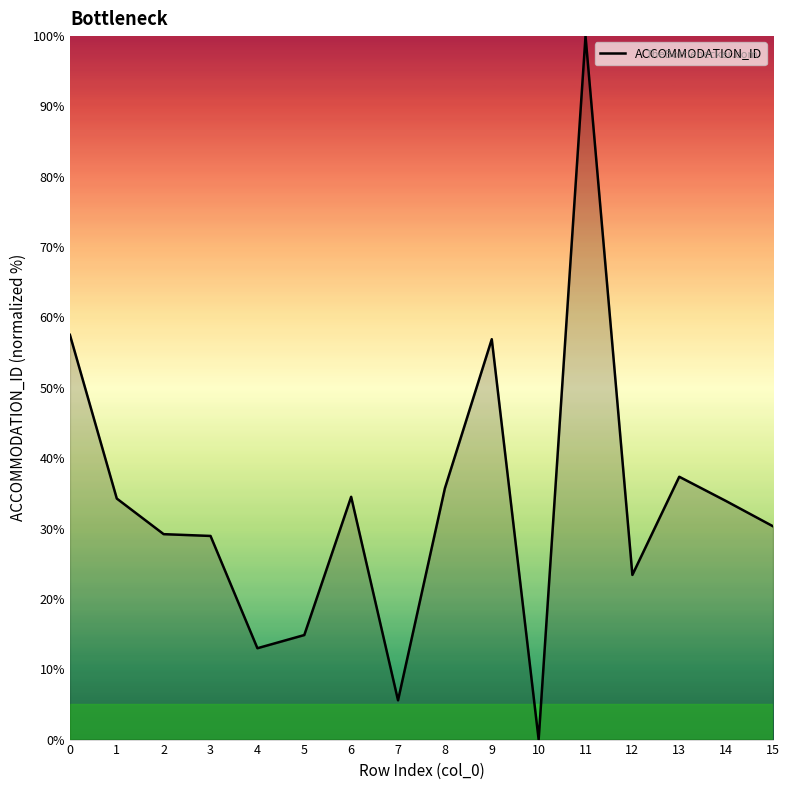

Which category has the highest value across all series?

11